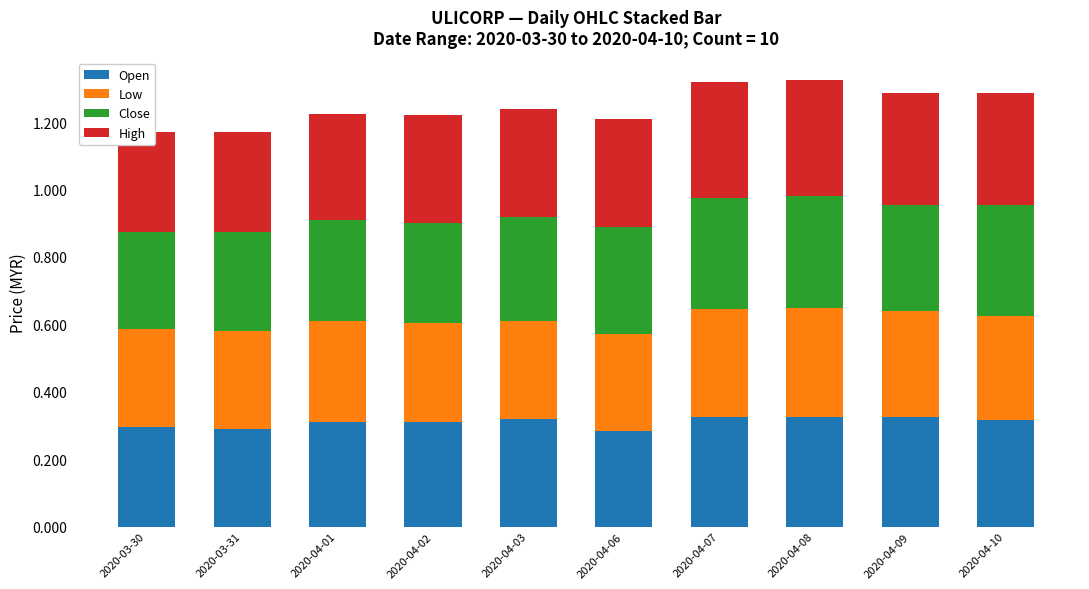

Between 2020-04-01 and 2020-04-10, which series saw the biggest shift?

Close